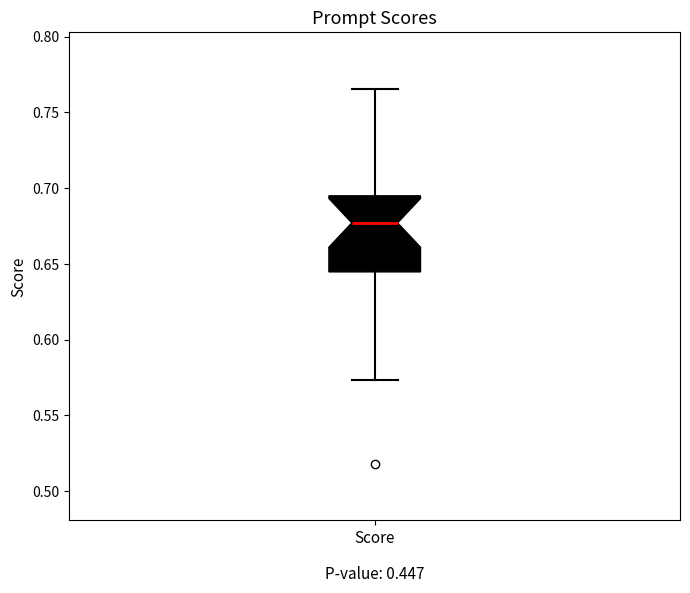

Transcribe this box plot: give where the median line is, the range the box spans, and where the two whiskers end, as read against the y-axis. The values are not printed on the chart, so give them approximately, as read against the axis.

median 0.675, box 0.645 to 0.695, whiskers 0.575 to 0.765